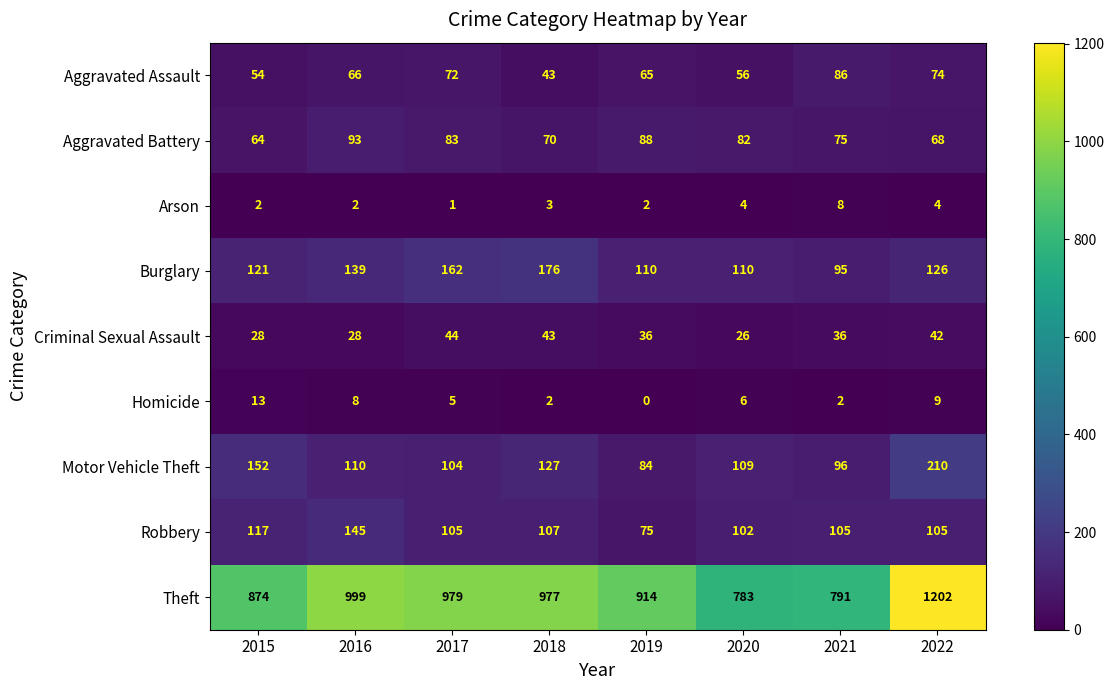

What is the spread (max minus min) of values at 2016?

997